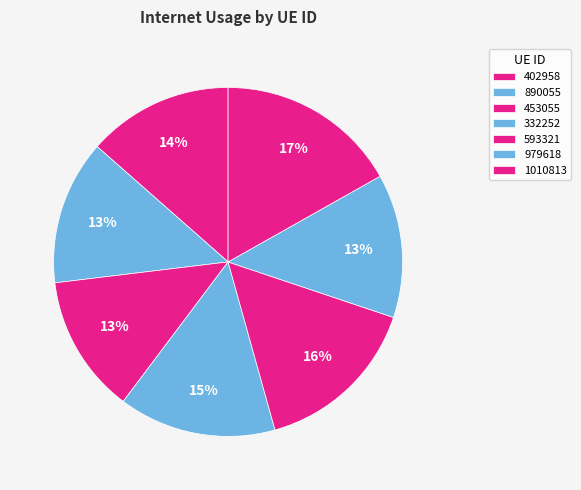

How many slices are in this pie chart?

7